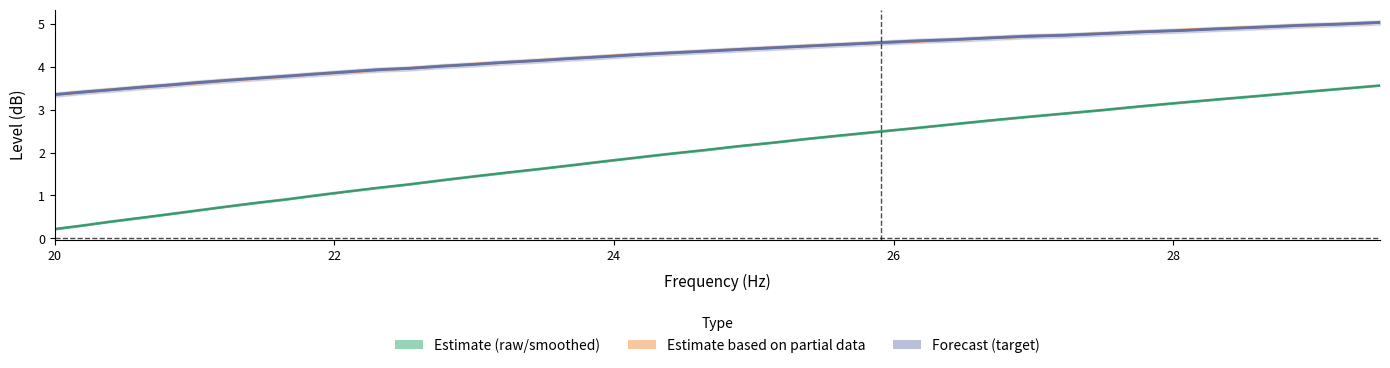

Reading left to right, what are all the values shown in this chart?

raw: 0.2	0.3	0.4	0.5	0.6	0.7	0.7	0.8	0.9	1.0	1.1	1.2	1.3	1.4	1.4	1.5	1.6	1.7	1.8	1.9	2.0	2.1	2.1	2.2	2.3	2.4	2.5	2.6	2.7	2.7	2.8	2.9	3.0	3.1	3.2	3.2	3.3	3.4	3.5	3.6
smoothed: 0.2	0.3	0.4	0.5	0.6	0.7	0.7	0.8	0.9	1.0	1.1	1.2	1.3	1.4	1.4	1.5	1.6	1.7	1.8	1.9	2.0	2.1	2.1	2.2	2.3	2.4	2.5	2.6	2.7	2.8	2.8	2.9	3.0	3.1	3.2	3.2	3.3	3.4	3.5	3.6
equalized_raw: 3.4	3.4	3.5	3.5	3.6	3.6	3.7	3.7	3.8	3.8	3.9	3.9	4.0	4.0	4.1	4.1	4.1	4.2	4.2	4.3	4.3	4.4	4.4	4.4	4.5	4.5	4.6	4.6	4.6	4.7	4.7	4.7	4.8	4.8	4.8	4.9	4.9	5.0	5.0	5.0
equalized_smoothed: 3.4	3.4	3.5	3.5	3.6	3.6	3.7	3.7	3.8	3.8	3.9	3.9	4.0	4.0	4.1	4.1	4.1	4.2	4.2	4.3	4.3	4.4	4.4	4.4	4.5	4.5	4.6	4.6	4.6	4.7	4.7	4.7	4.8	4.8	4.8	4.9	4.9	5.0	5.0	5.0
target: 3.4	3.4	3.5	3.5	3.6	3.6	3.7	3.7	3.8	3.8	3.9	3.9	4.0	4.0	4.0	4.1	4.1	4.2	4.2	4.3	4.3	4.4	4.4	4.4	4.5	4.5	4.6	4.6	4.6	4.7	4.7	4.7	4.8	4.8	4.8	4.9	4.9	5.0	5.0	5.0